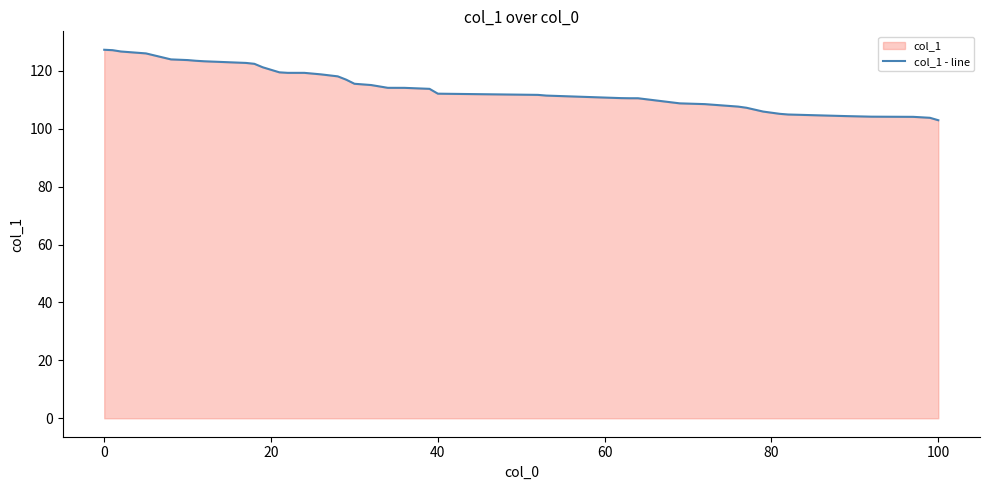

What is the greatest value displayed?

127.3